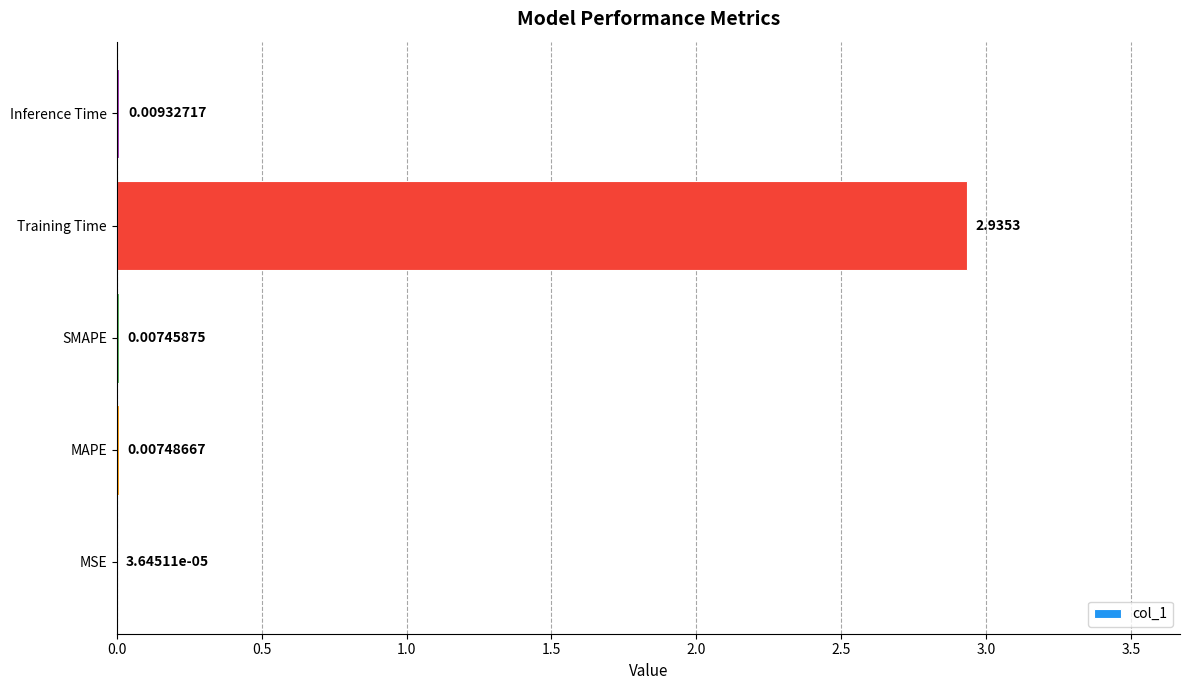

At which label is the value closest to 1?

Inference Time